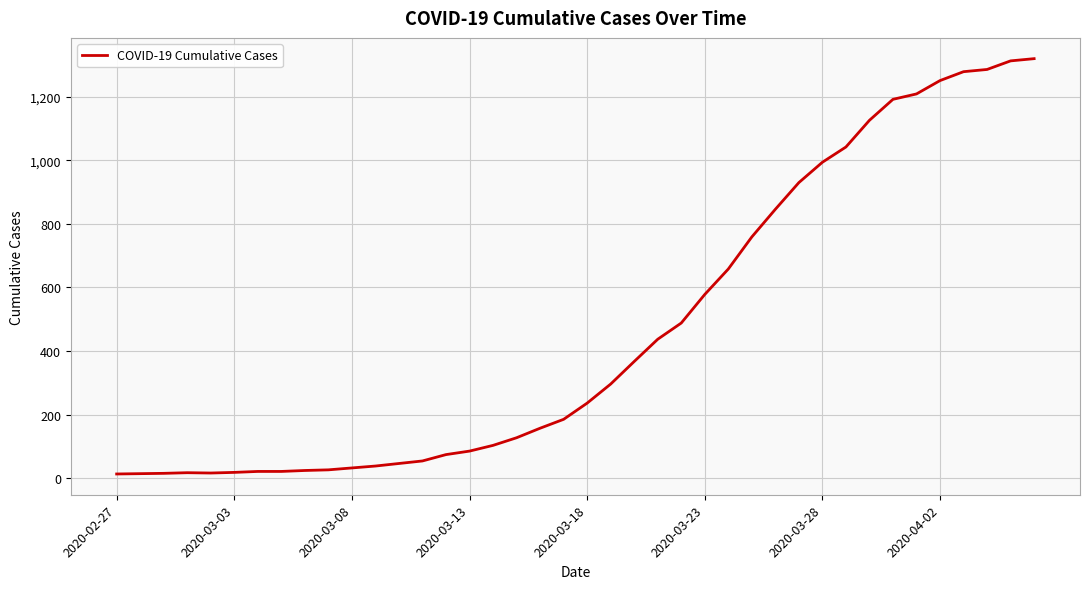

What is the greatest value displayed?

1320